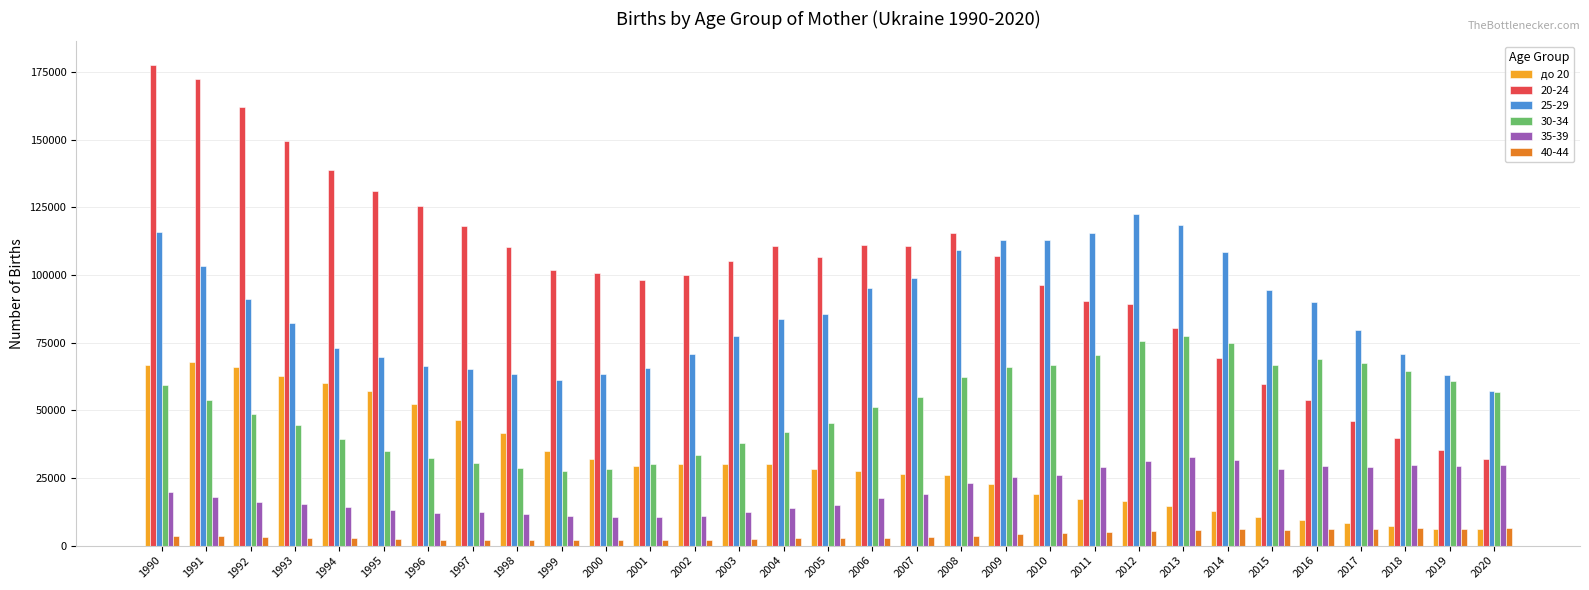

What is the maximum value shown in the chart?

177446